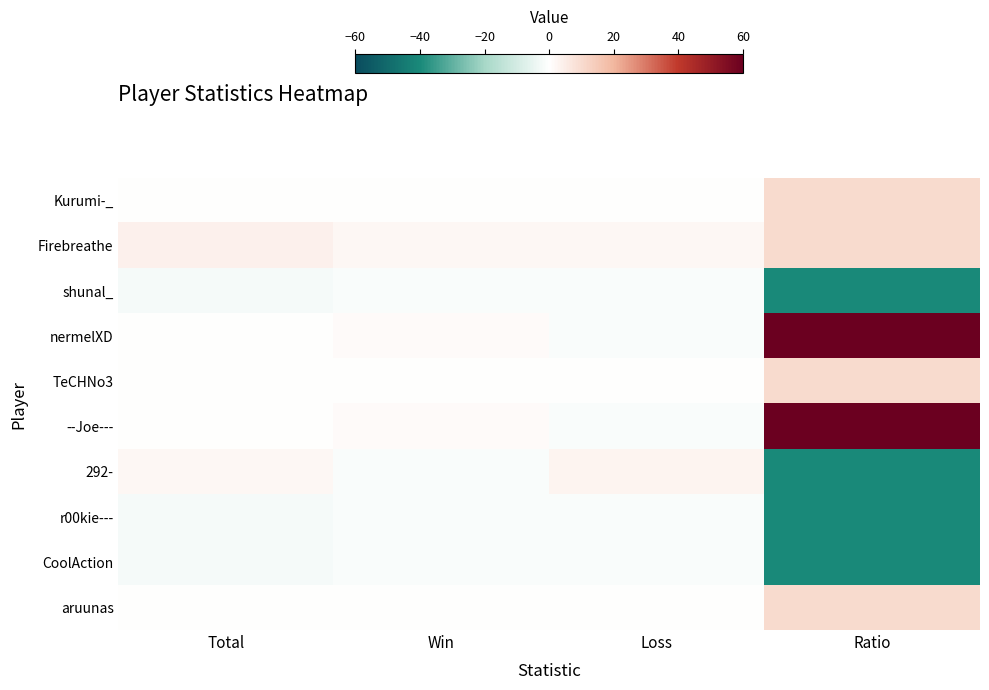

Reading left to right, list all the values displayed in this chart.

Kurumi-_: Total=0	Win=0	Loss=0	Ratio=10
Firebreathe: Total=4	Win=2	Loss=2	Ratio=10
shunal_: Total=-2	Win=-1	Loss=-1	Ratio=-40
nermelXD: Total=0	Win=1	Loss=-1	Ratio=60
TeCHNo3: Total=0	Win=0	Loss=0	Ratio=10
--Joe---: Total=0	Win=1	Loss=-1	Ratio=60
292-: Total=2	Win=-1	Loss=3	Ratio=-40
r00kie---: Total=-2	Win=-1	Loss=-1	Ratio=-40
CoolAction: Total=-2	Win=-1	Loss=-1	Ratio=-40
aruunas: Total=0	Win=0	Loss=0	Ratio=10